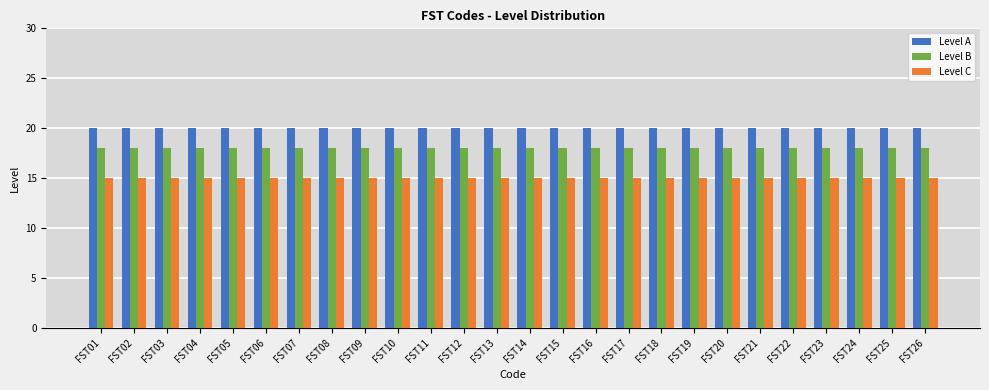

Is the value of Level B at FST05 greater than the value of Level C at FST03?

Yes